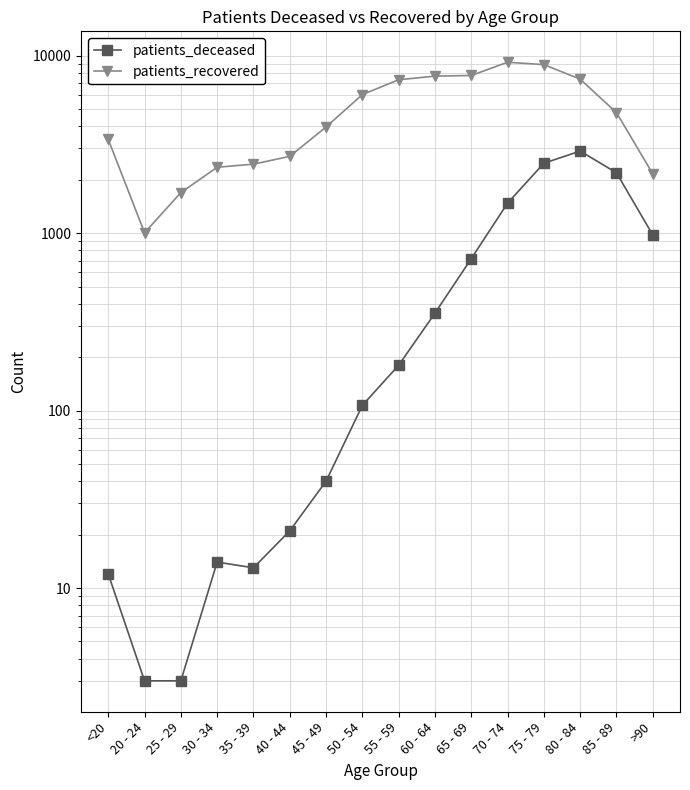

How many lines are shown in the chart?

2